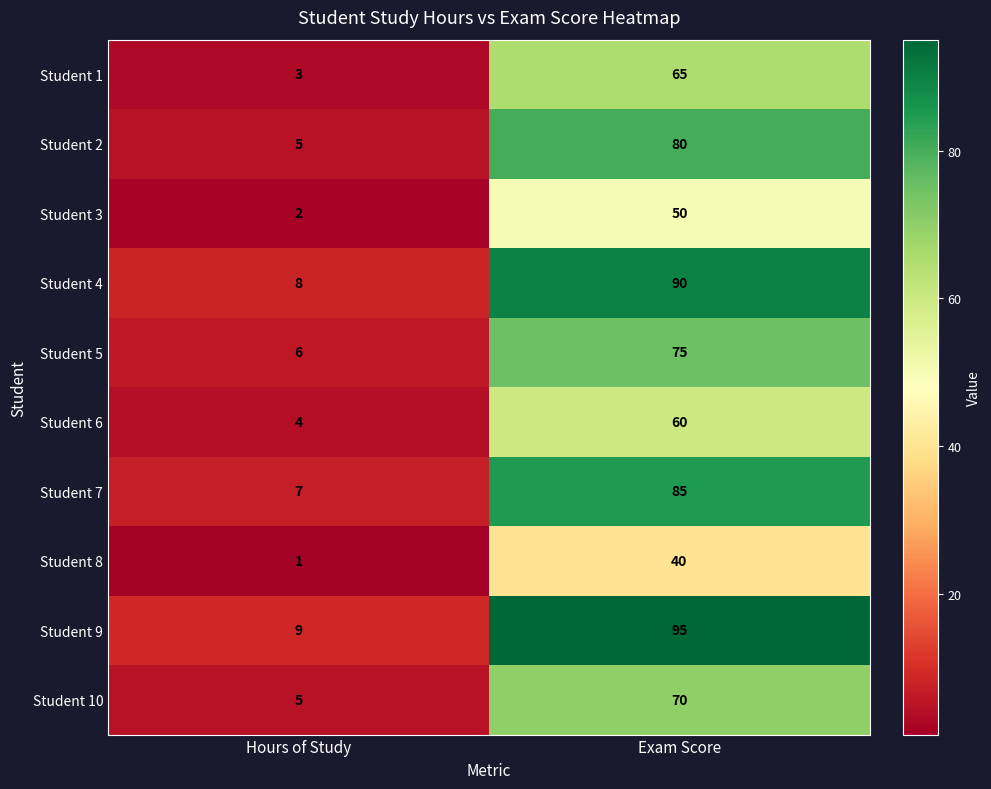

Reading left to right, list all the values displayed in this chart.

Student 1: 3	65
Student 2: 5	80
Student 3: 2	50
Student 4: 8	90
Student 5: 6	75
Student 6: 4	60
Student 7: 7	85
Student 8: 1	40
Student 9: 9	95
Student 10: 5	70